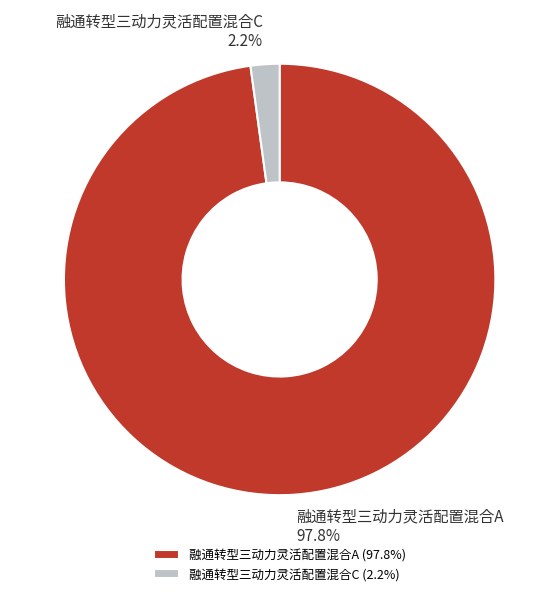

Does 融通转型三动力灵活配置混合C represent more than half of the total?

No